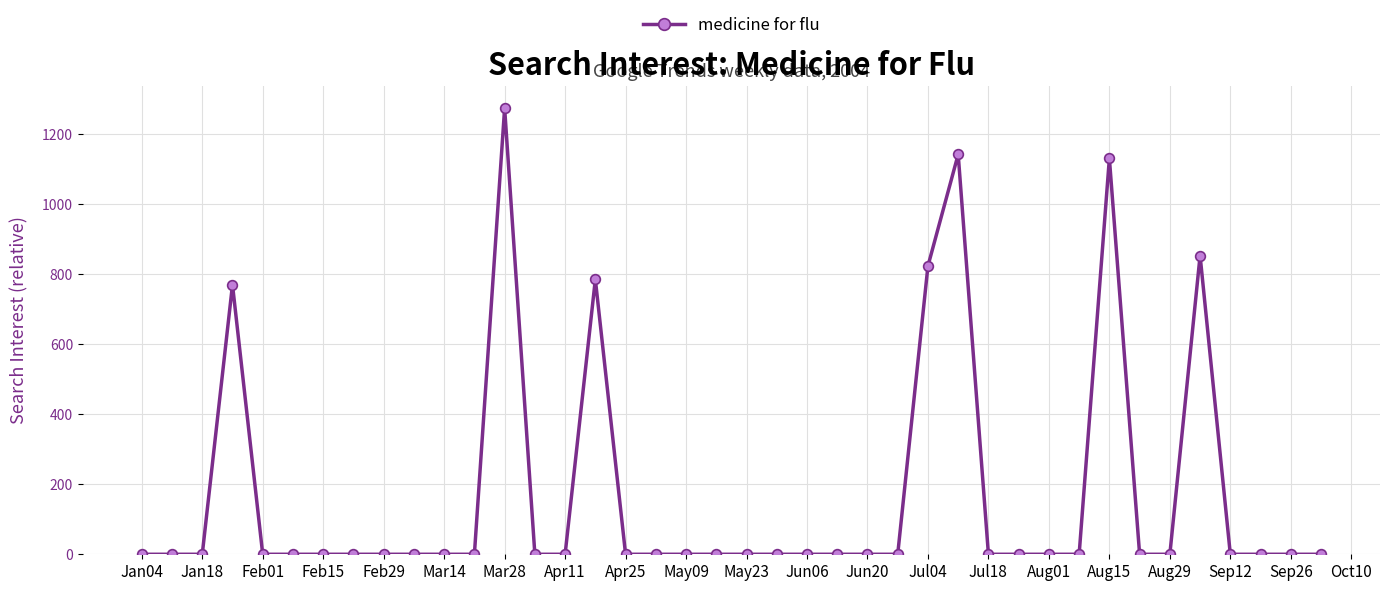

What is the difference between the second highest and second lowest values?

1142.9